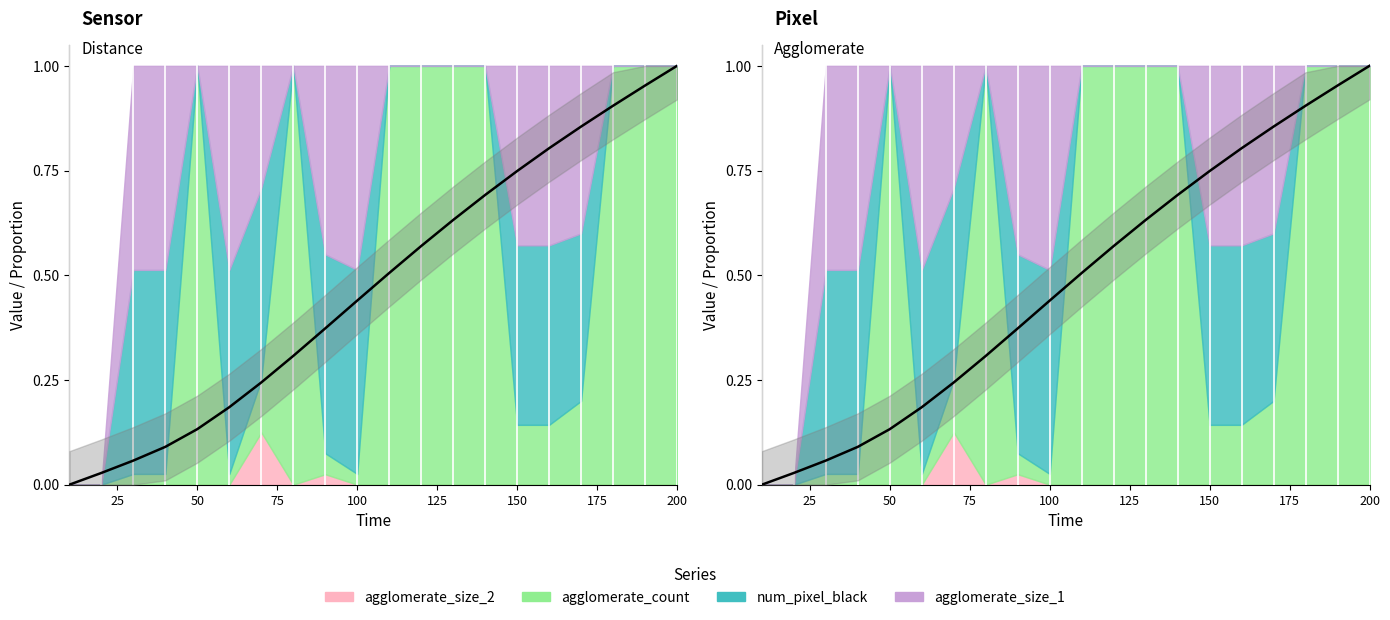

Count the number of values greater than 0.

19